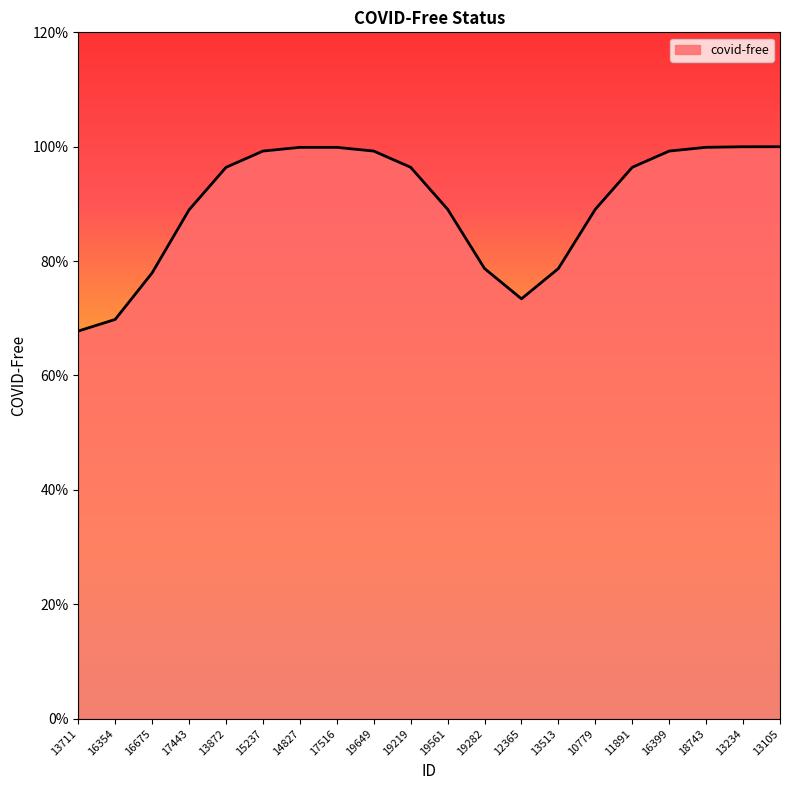

Does the chart display data point markers on the line(s)?

No